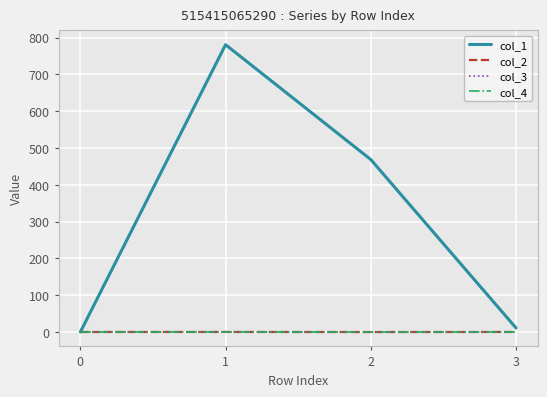

Does the chart display data point markers on the line(s)?

No